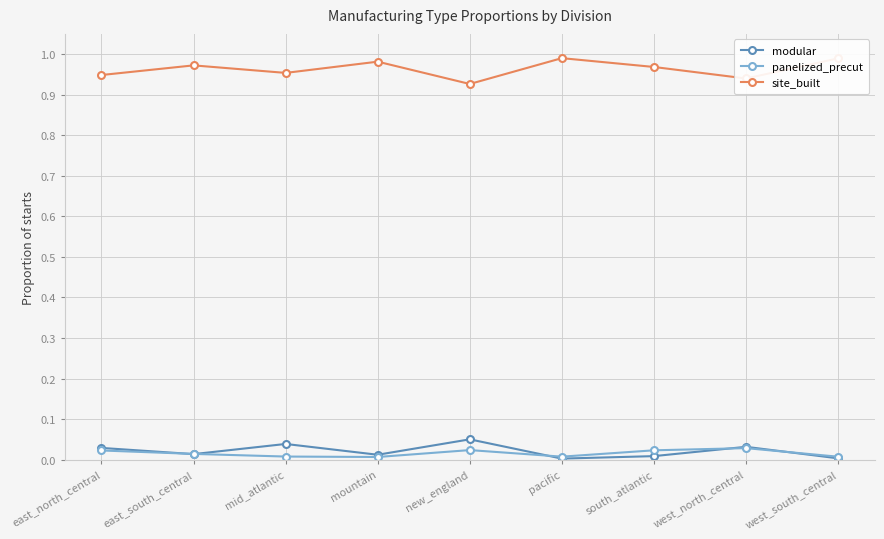

True or false: site_built and panelized_precut cross at least once.

False